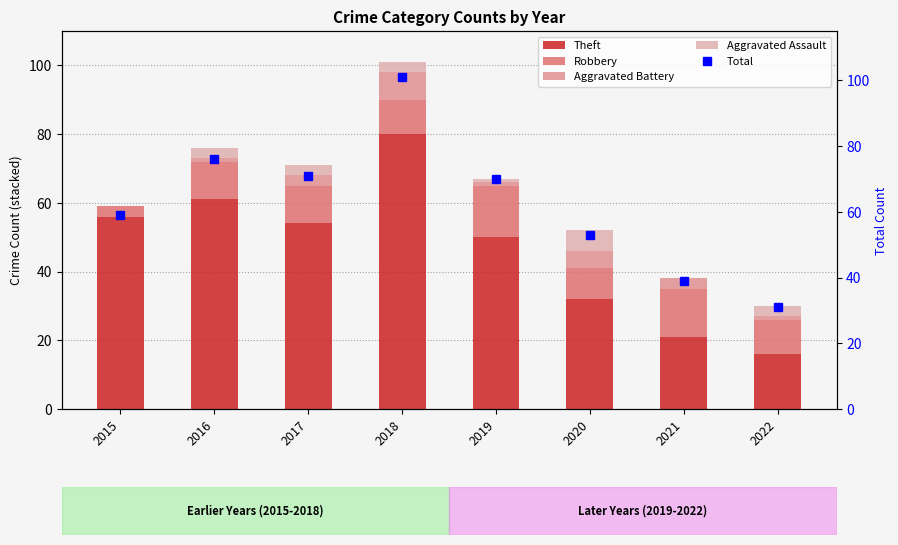

The value of Total at 2021 is 70. True or false?

False